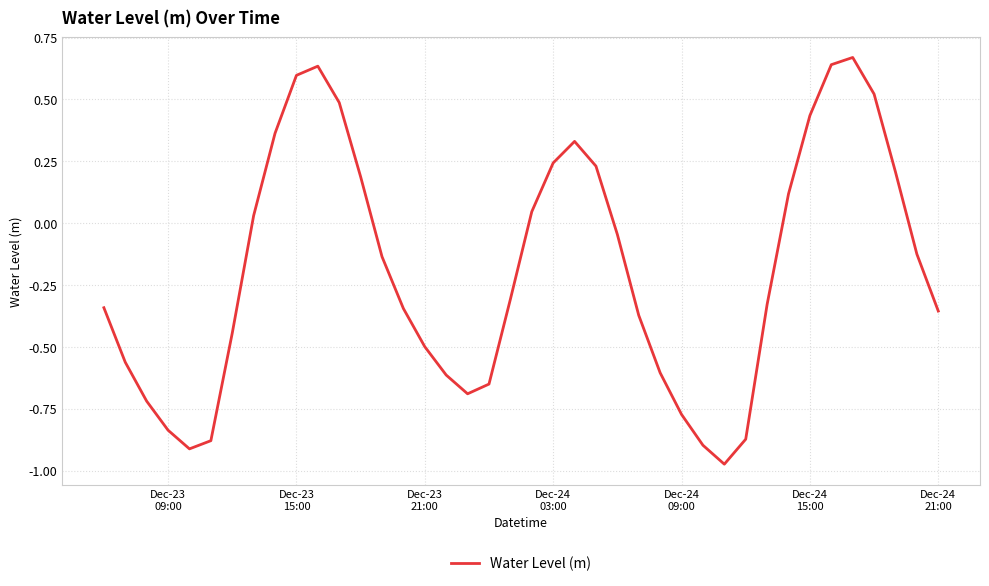

What is the sum of all values?

-7.6